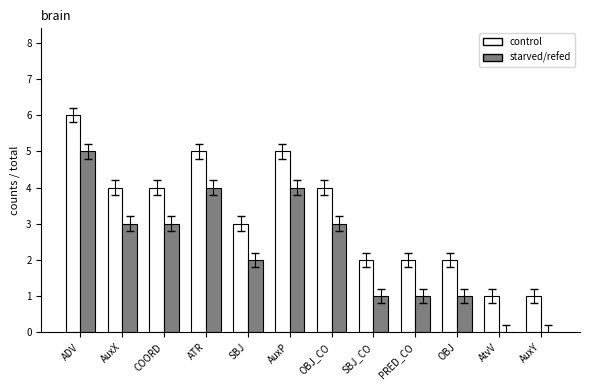

The value of control at AuxY is 0. True or false?

False